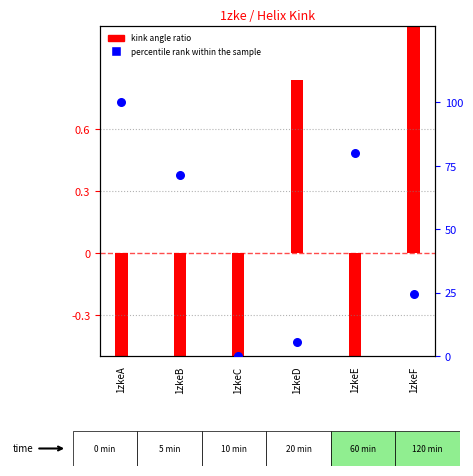

Which series reaches the minimum Y coordinate?

Kink_Angle (centered)